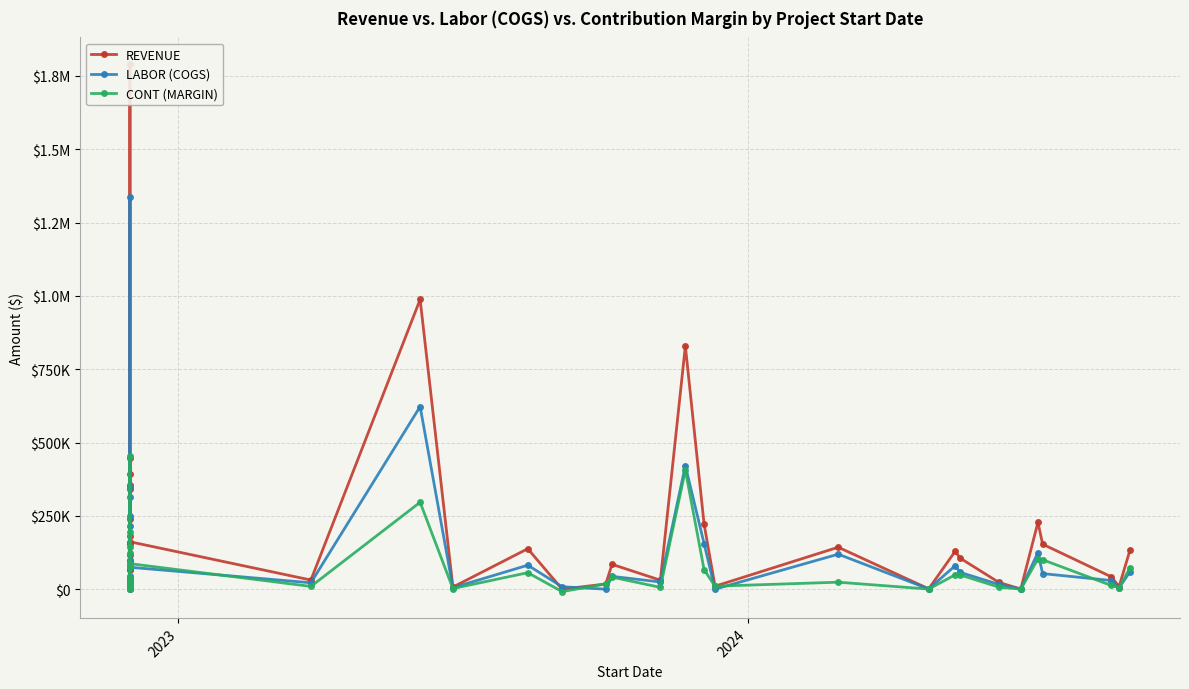

At how many categories does at least one series exceed 1220584?

1